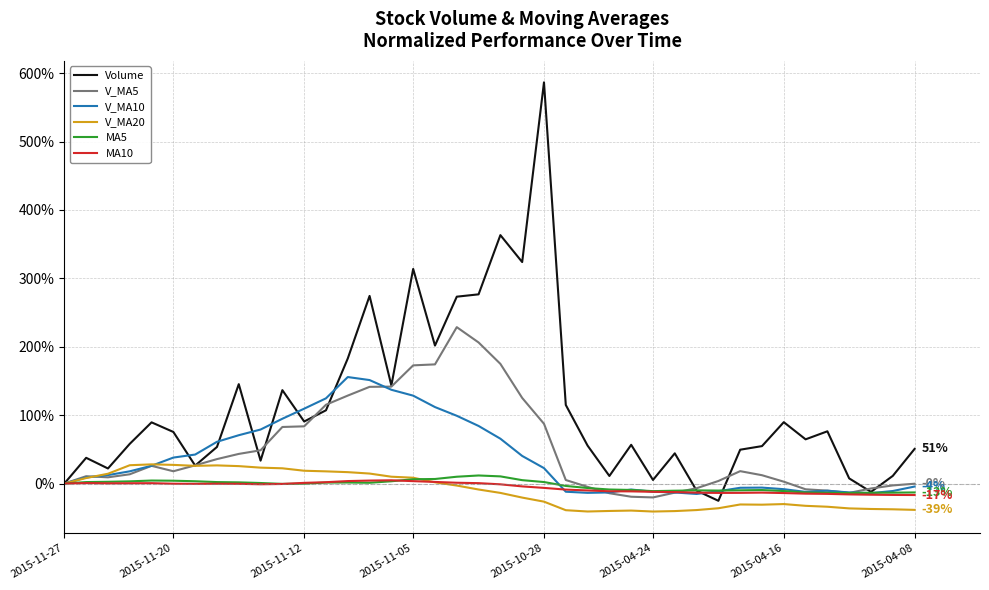

After their last crossing, which series has the higher values: Volume or V_MA10?

Volume